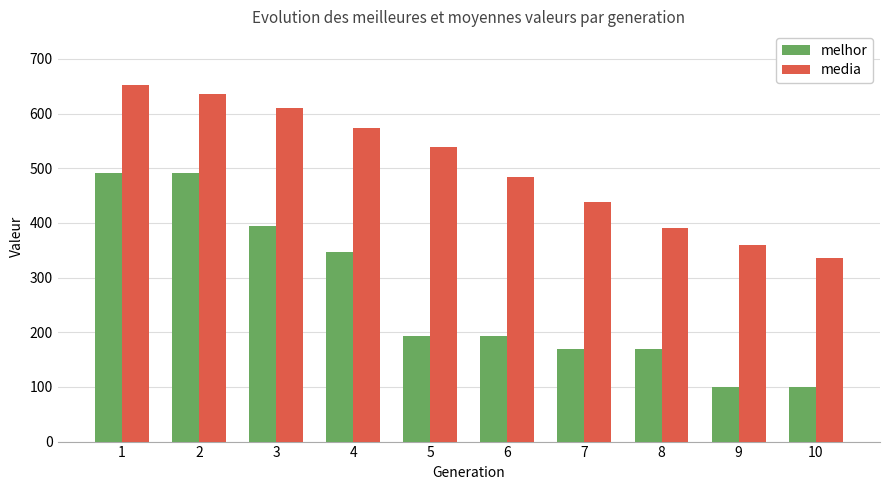

Which series has the largest range (max minus min)?

melhor